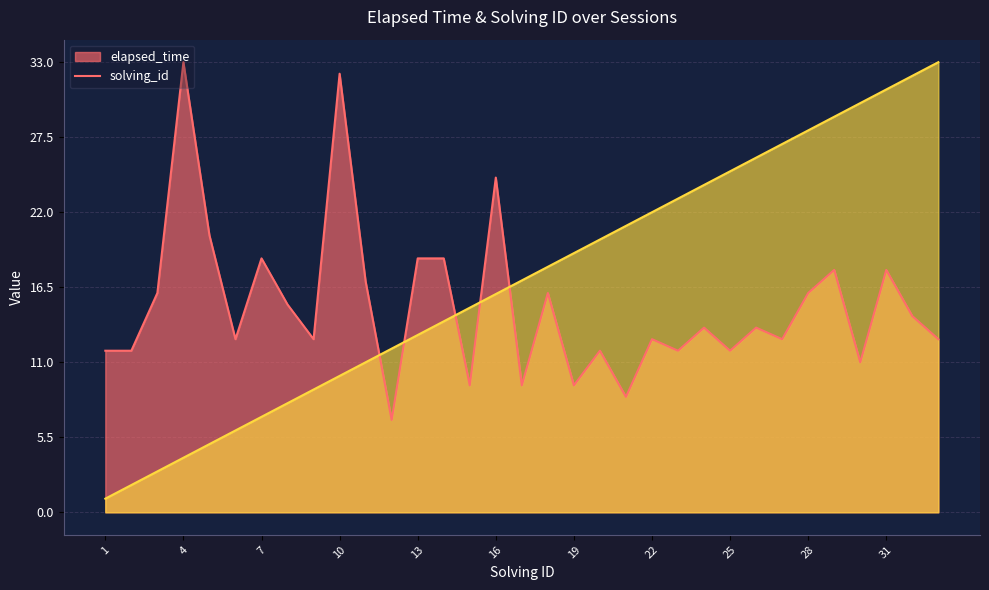

True or false: elapsed_time and solving_id cross at least once.

True